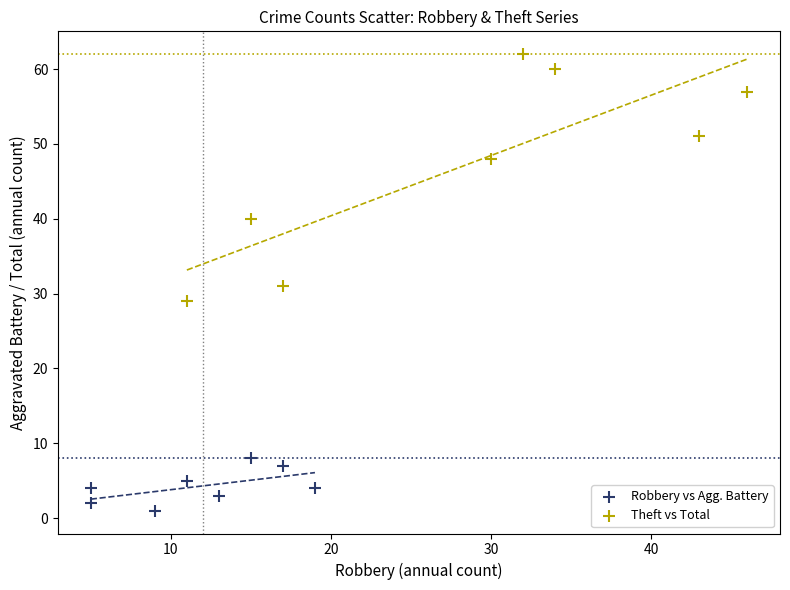

What are all the series names shown in the legend?

Robbery vs Agg. Battery, Theft vs Total